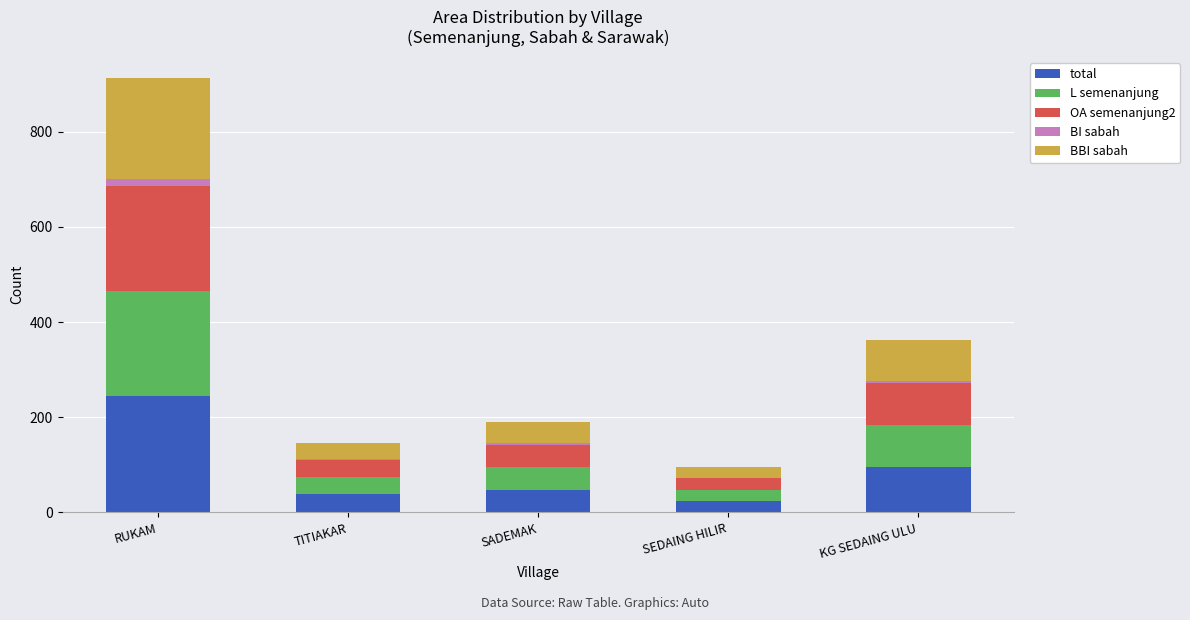

At which label does total reach its peak?

RUKAM